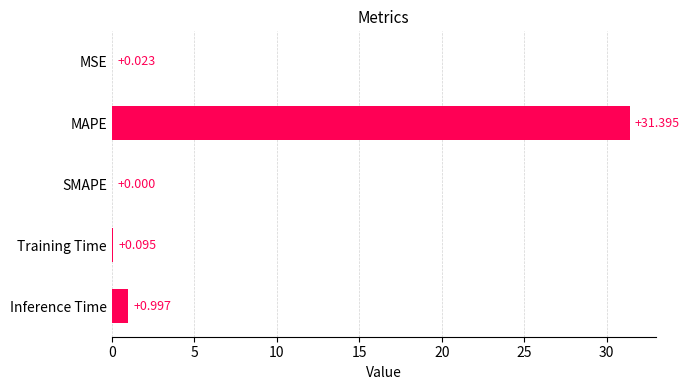

Are the bars horizontal?

Yes